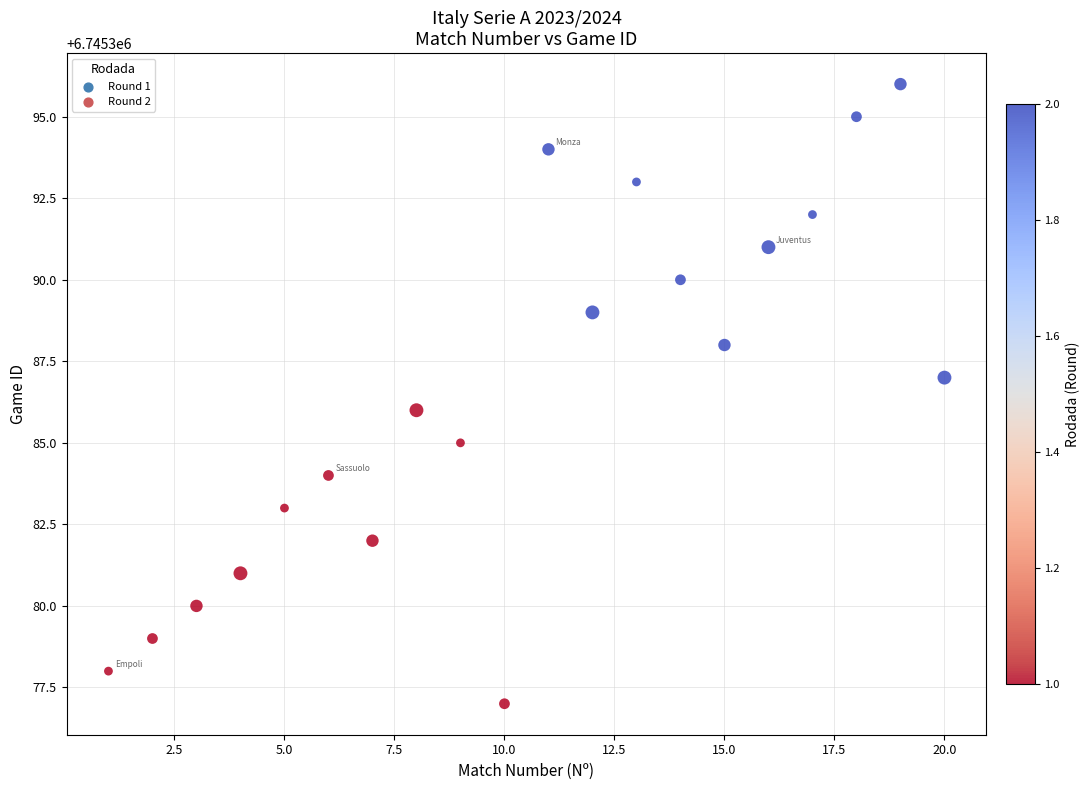

What is the range of X values (max minus min)?

19